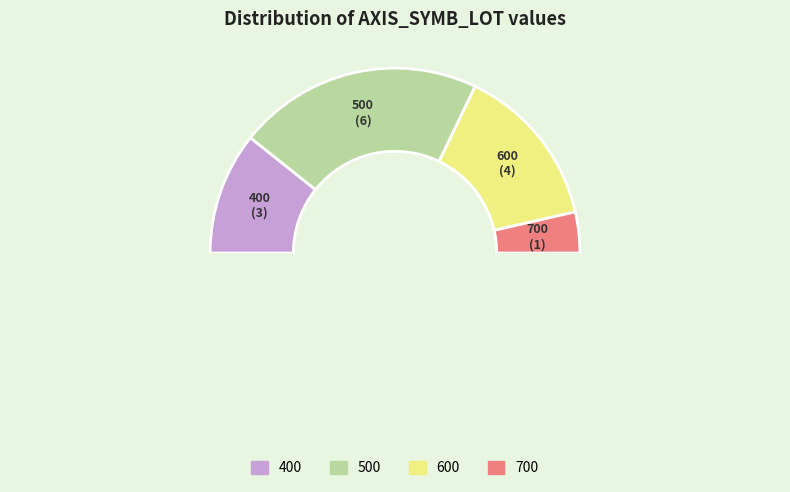

Which category has the biggest portion of the pie?

500